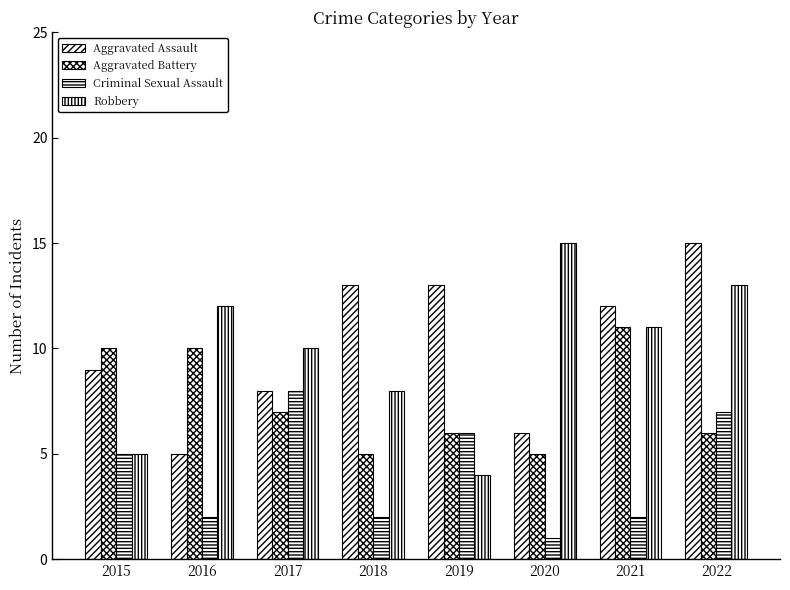

What is the value of the Aggravated Assault bar at the 7th from the left?

12